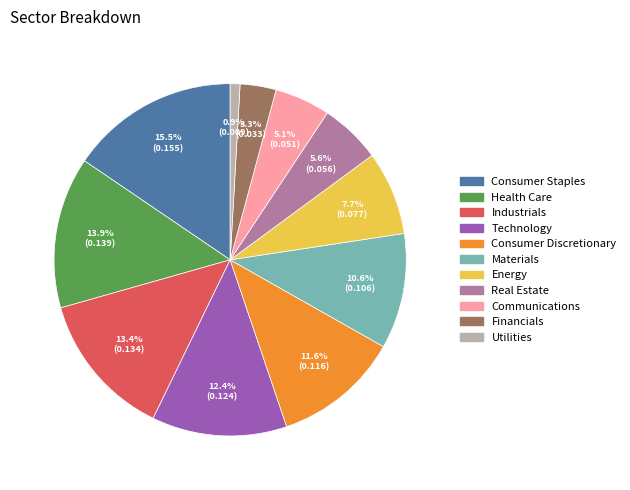

Is there any slice that represents more than half of the pie?

No